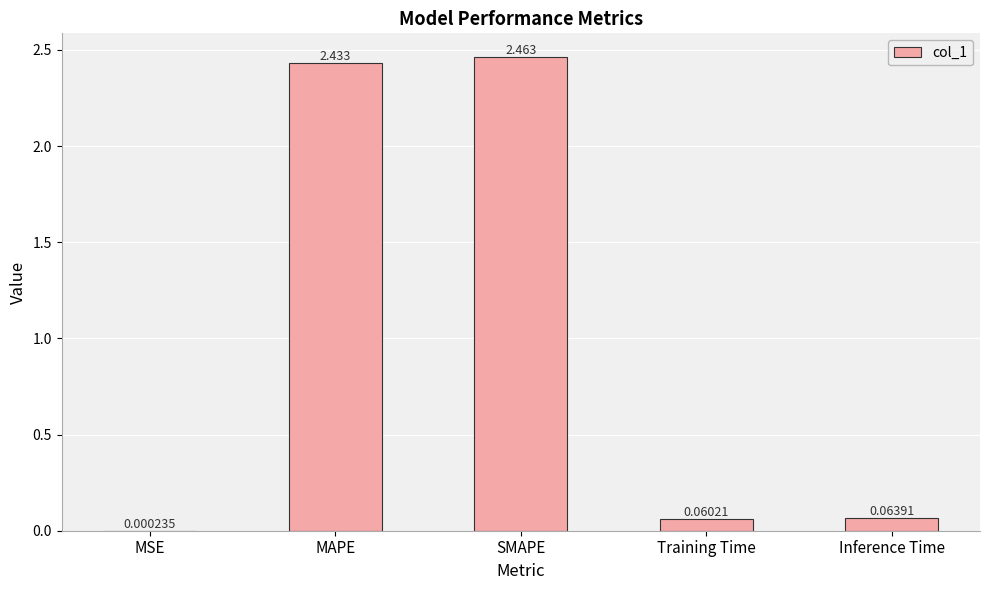

Count the number of categories in the chart.

5